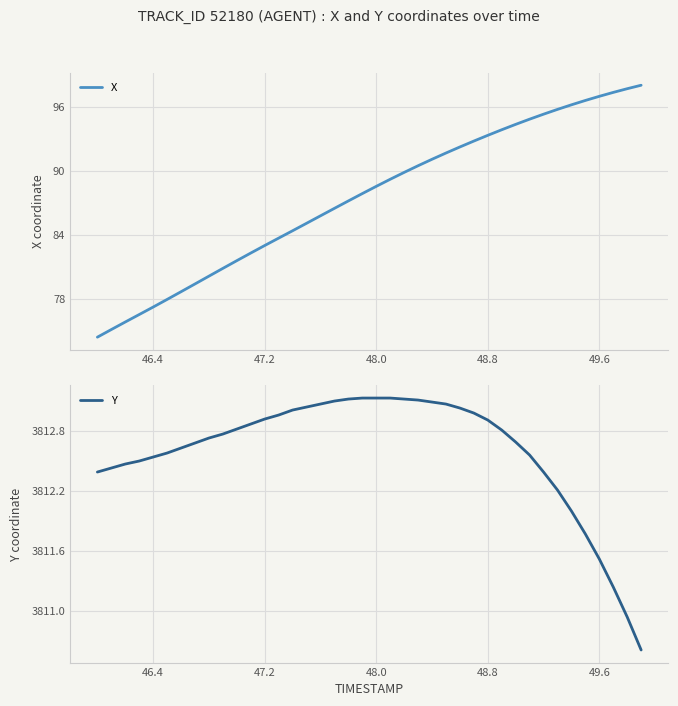

True or false: X and Y intersect in this chart.

False